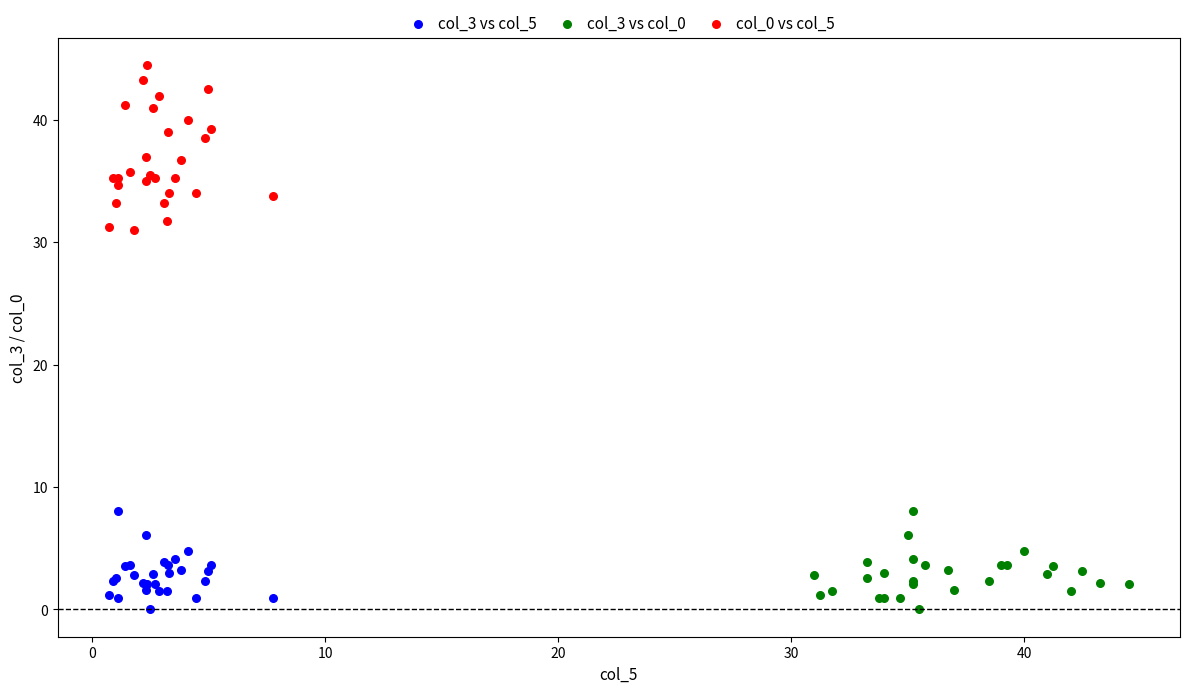

Which series has the widest spread of Y values?

col_0 vs col_5